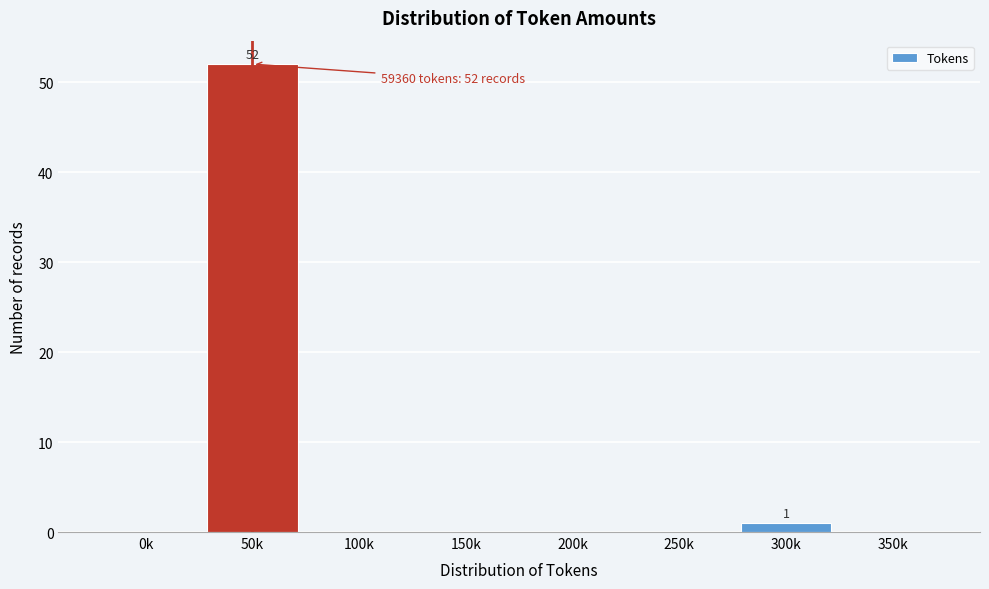

Reading left to right, list all the values displayed in this chart.

0k=0	50k=52	100k=0	150k=0	200k=0	250k=0	300k=1	350k=0